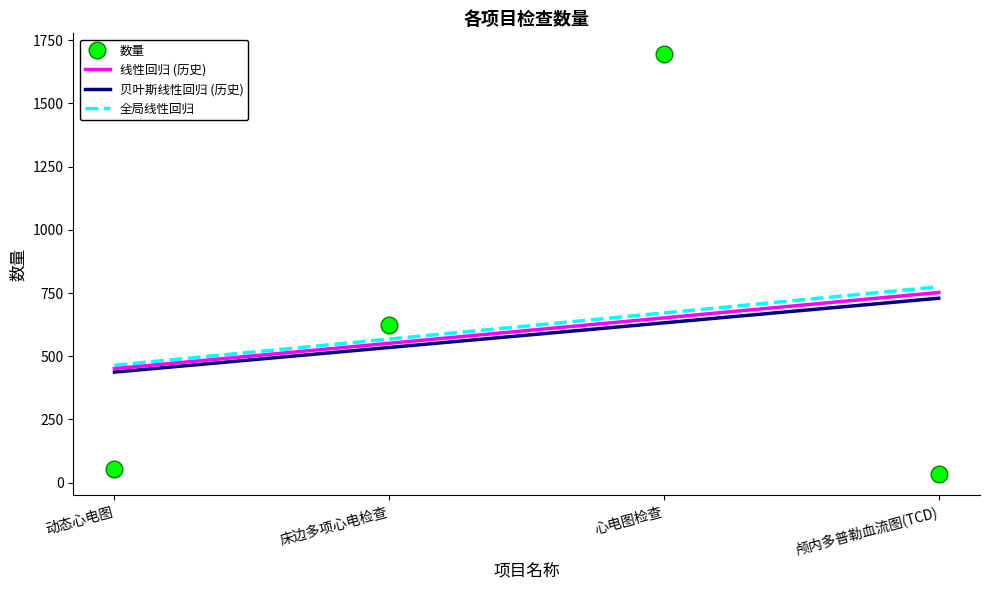

The value at 动态心电图 is 75. True or false?

False